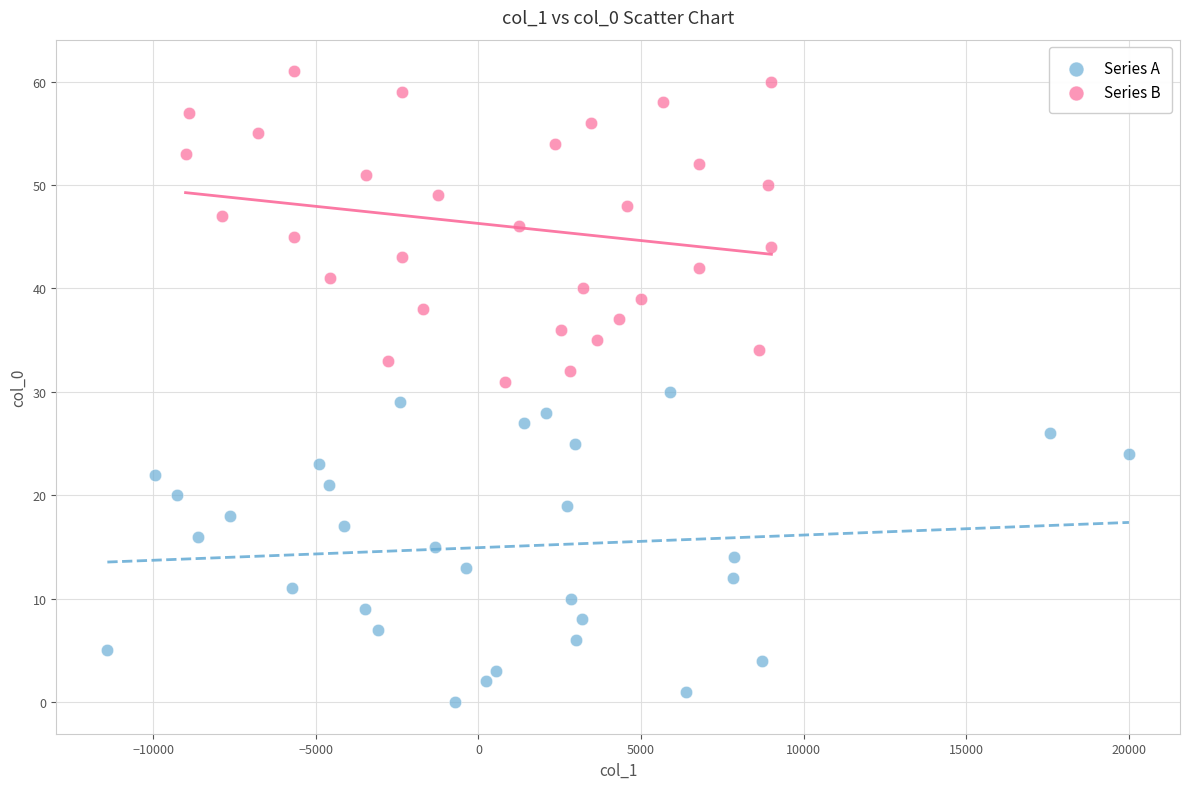

Which series reaches the maximum Y coordinate?

Series B